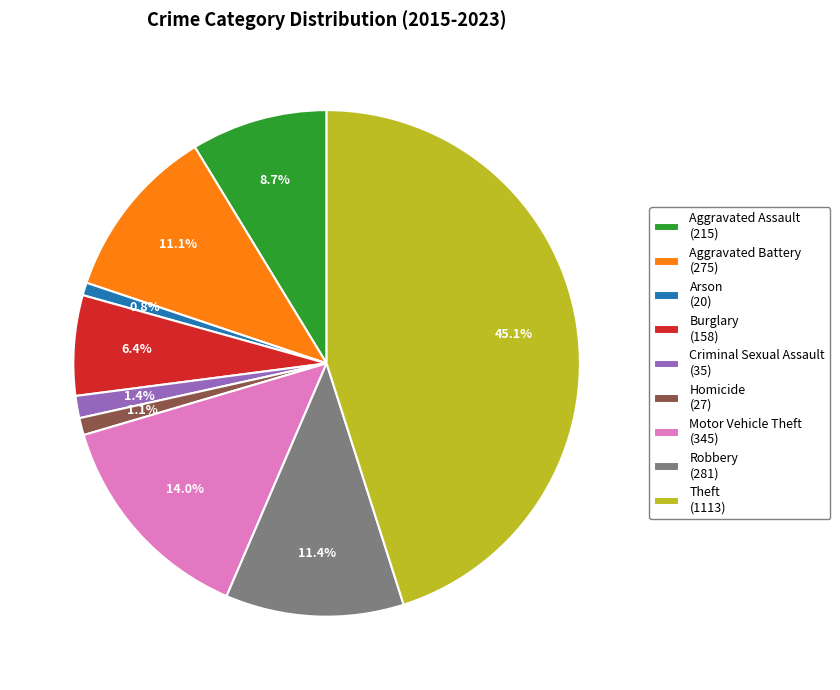

To the nearest percent, what percentage of the pie is Theft?

45%